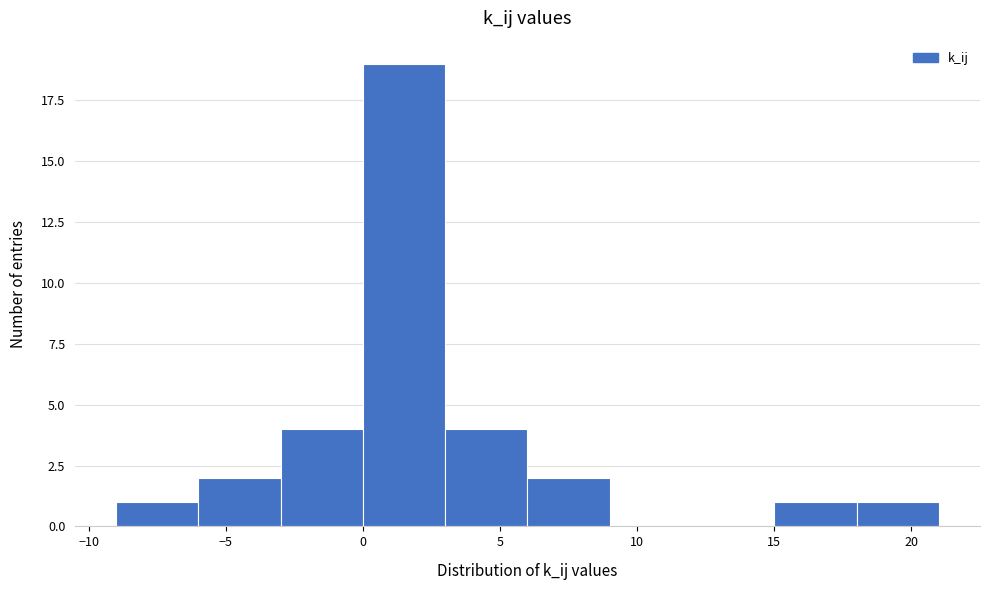

Reading left to right, transcribe this chart: for each bar, give the range it covers on the x-axis and its height. The values are not printed on the chart, so give them approximately, as read against the axis.

-9 to -6: 1
-6 to -3: 2
-3 to 0: 4
0 to 3: 19
3 to 6: 4
6 to 9: 2
9 to 12: 0
12 to 15: 0
15 to 18: 1
18 to 21: 1